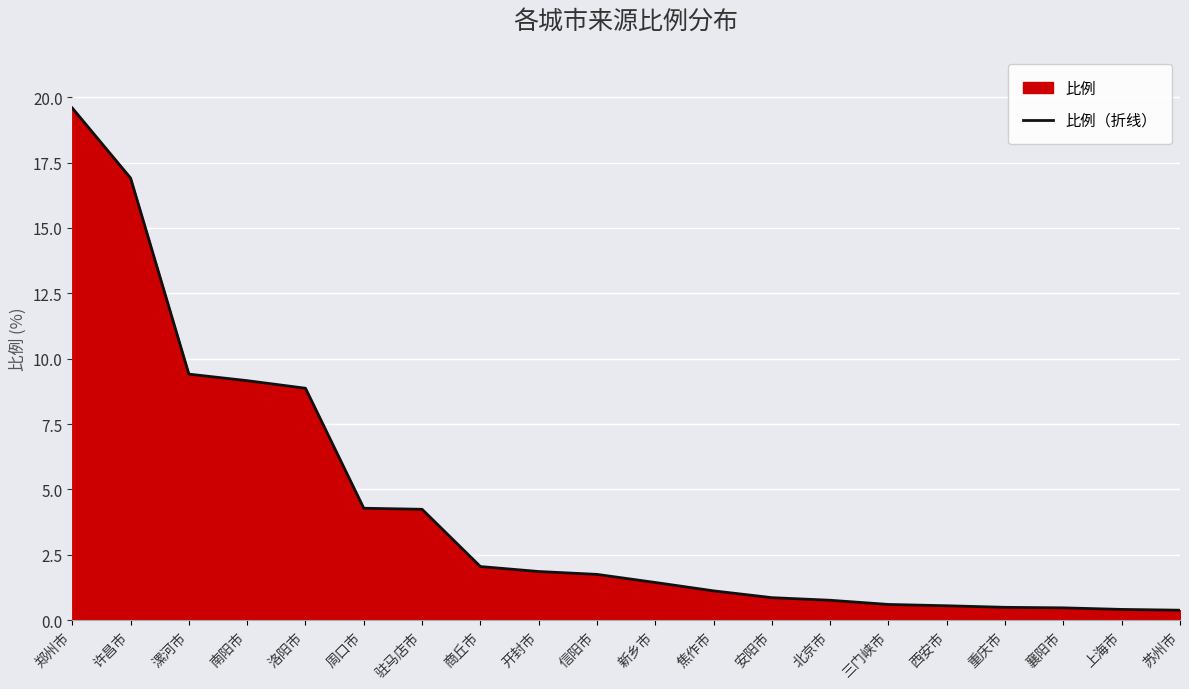

List the labels in order of value, largest first.

郑州市, 许昌市, 漯河市, 南阳市, 洛阳市, 周口市, 驻马店市, 商丘市, 开封市, 信阳市, 新乡市, 焦作市, 安阳市, 北京市, 三门峡市, 西安市, 重庆市, 襄阳市, 上海市, 苏州市